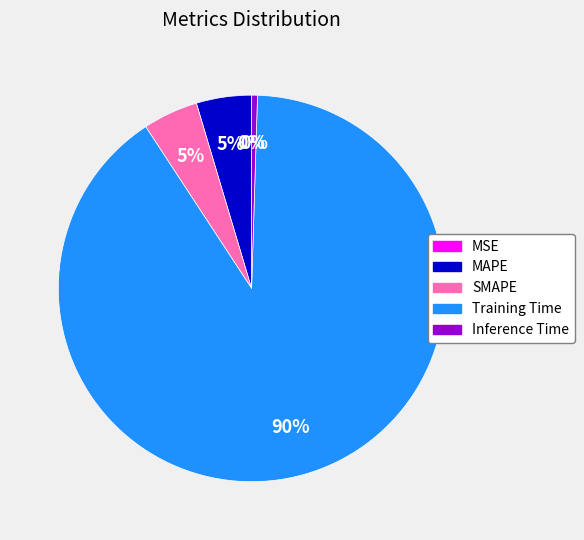

What percentage is the Training Time slice, to the nearest percent?

90%